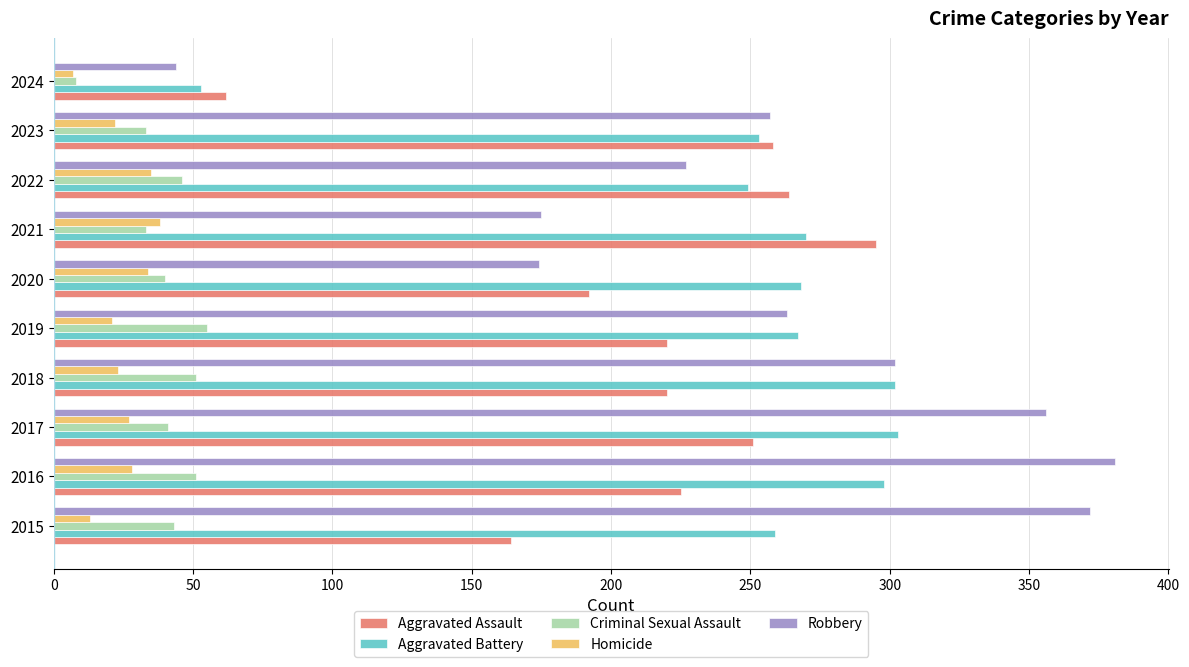

The Homicide series shows 38 at 2023. True or false?

False